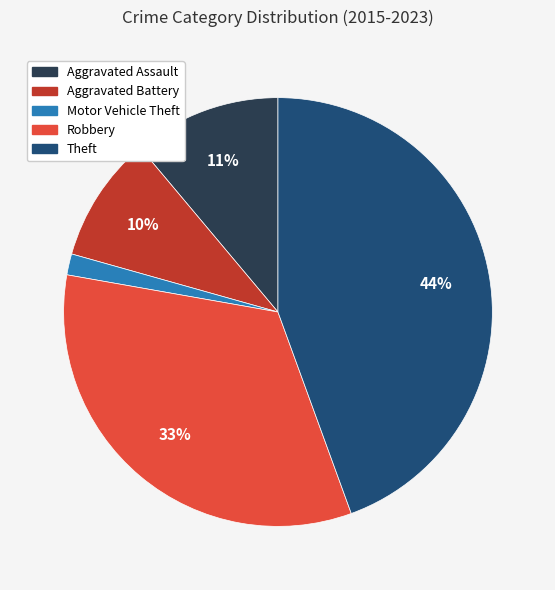

Does Motor Vehicle Theft account for over 50% of the chart?

No